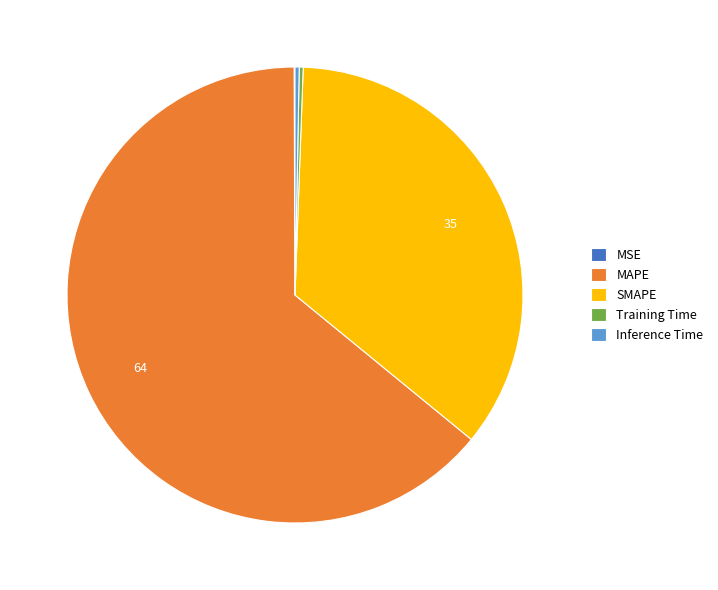

Which has a higher value, Inference Time or MAPE?

MAPE